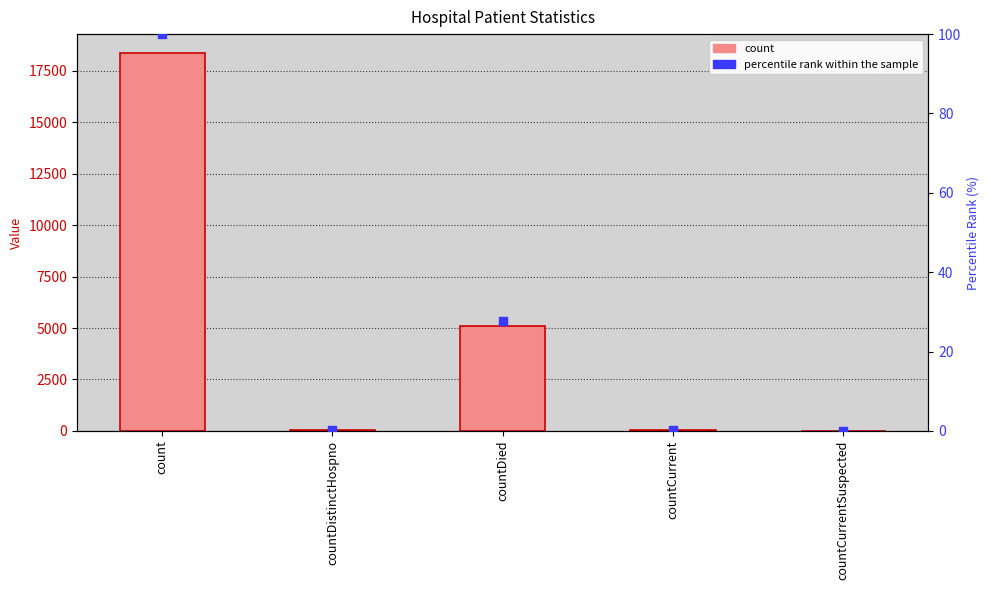

What is the total value across all series at countDistinctHospno?

26.1